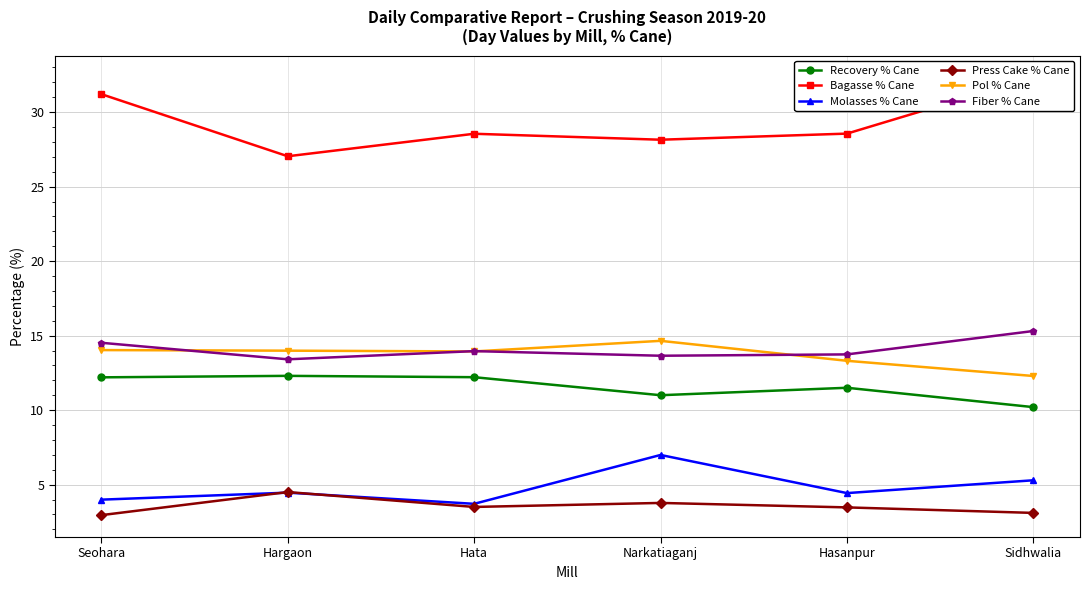

List the labels in order of Bagasse % Cane value, smallest first.

Hargaon, Narkatiaganj, Hata, Hasanpur, Seohara, Sidhwalia